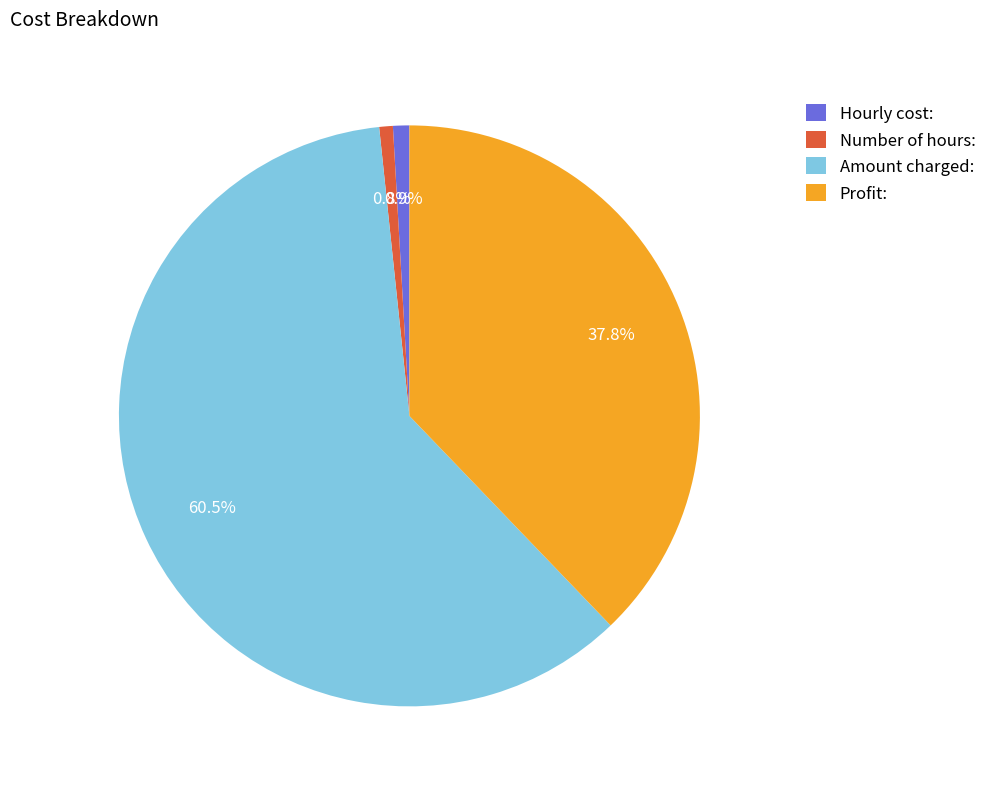

What is the largest slice in the pie chart?

Amount charged: